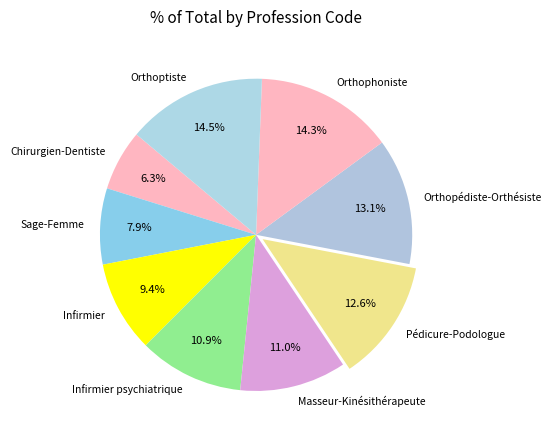

To the nearest percent, what is the average slice percentage?

11%